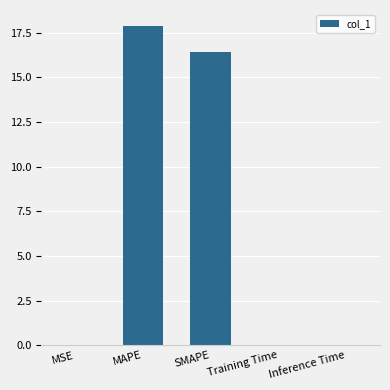

What is the average value?

6.9